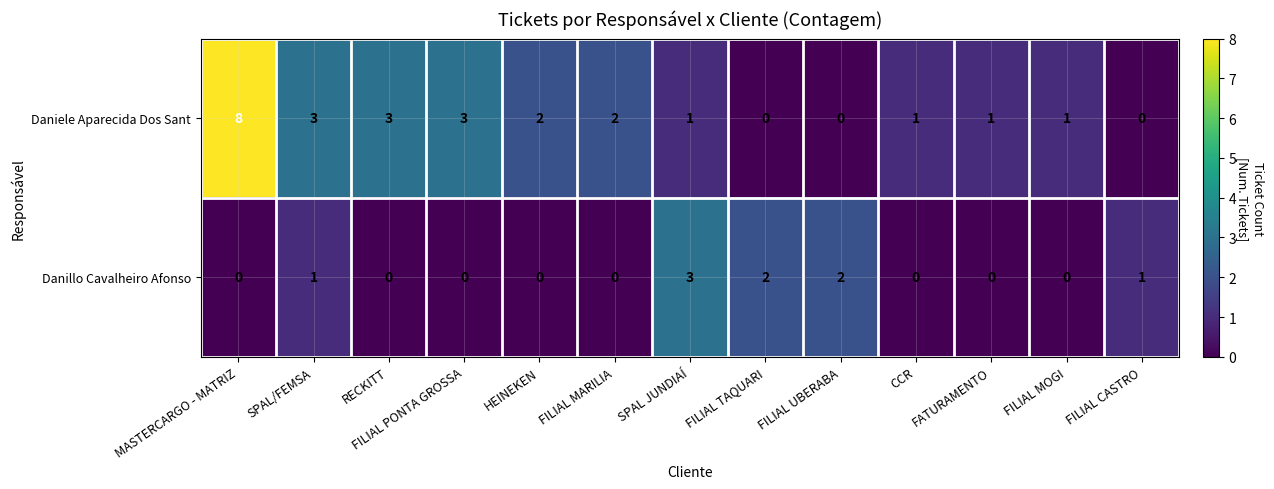

List the series in order of their overall mean, highest first.

Daniele Aparecida Dos Sant, Danillo Cavalheiro Afonso